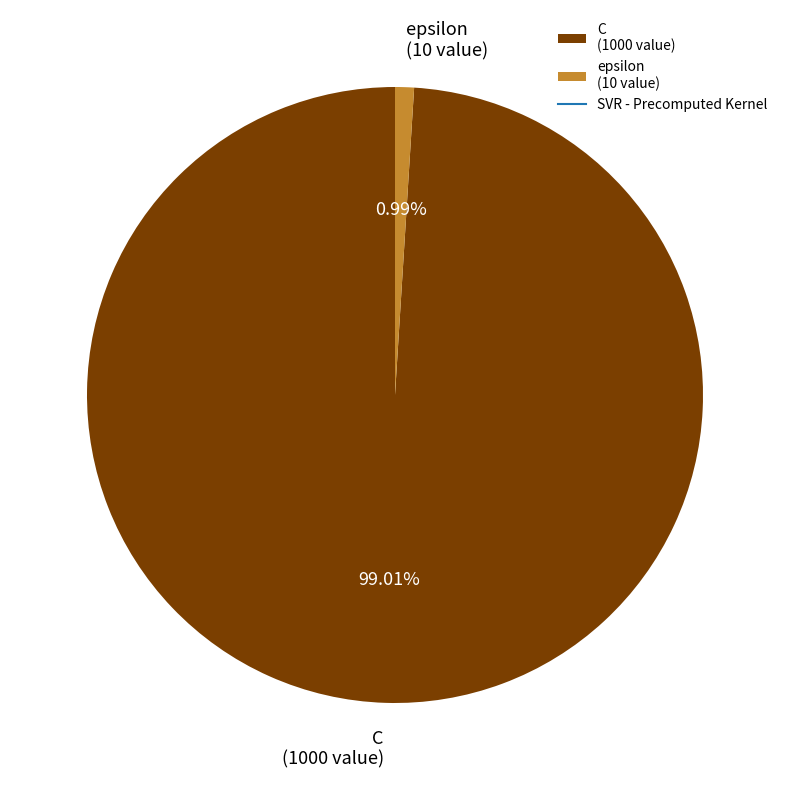

To the nearest percent, what is the difference between the largest and smallest slice percentages?

98%